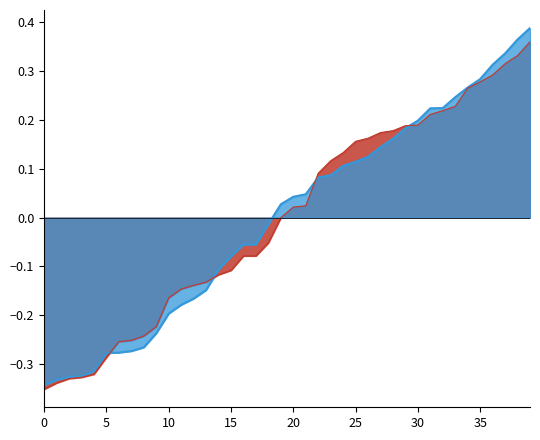

Does the chart have visible grid lines?

No